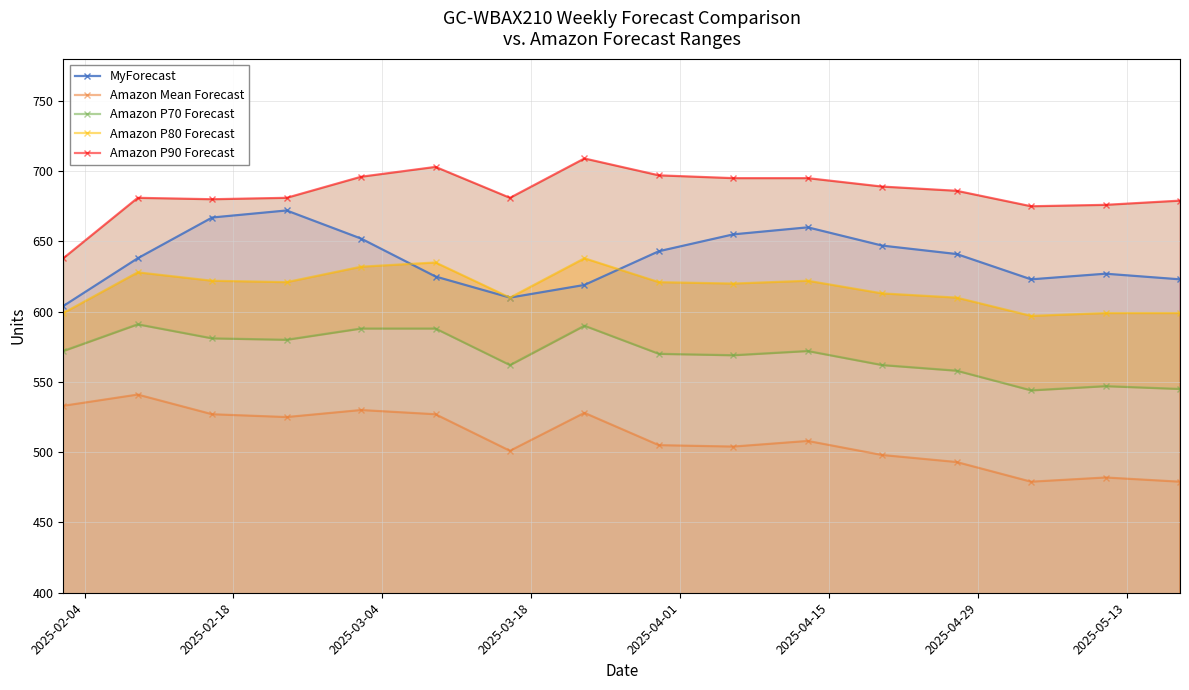

True or false: MyForecast and Amazon Mean Forecast intersect in this chart.

False